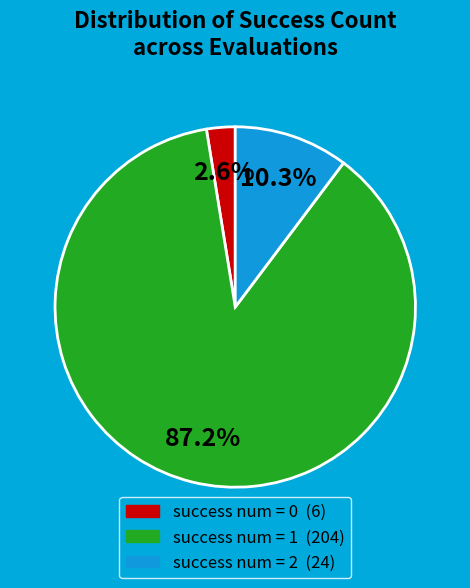

Is there a majority slice in this chart?

Yes